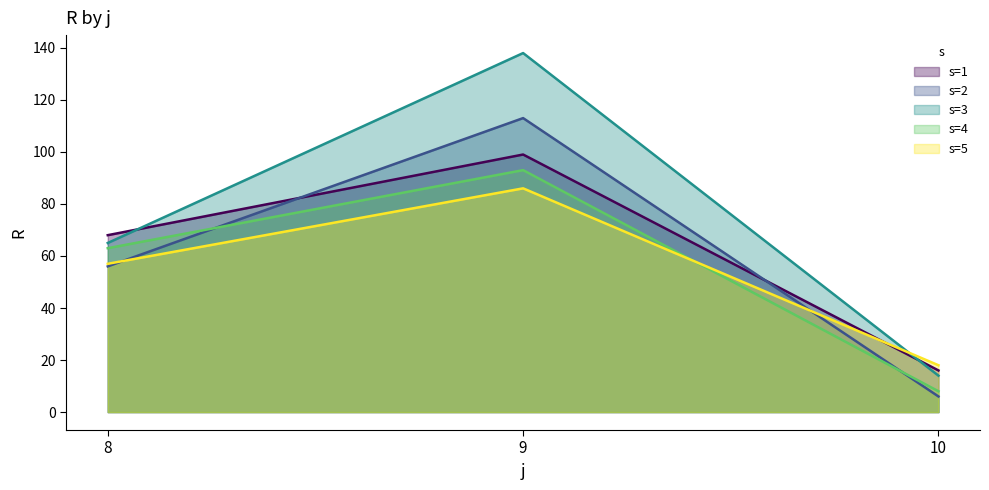

What are all the series names shown in the legend?

s=1, s=2, s=3, s=4, s=5